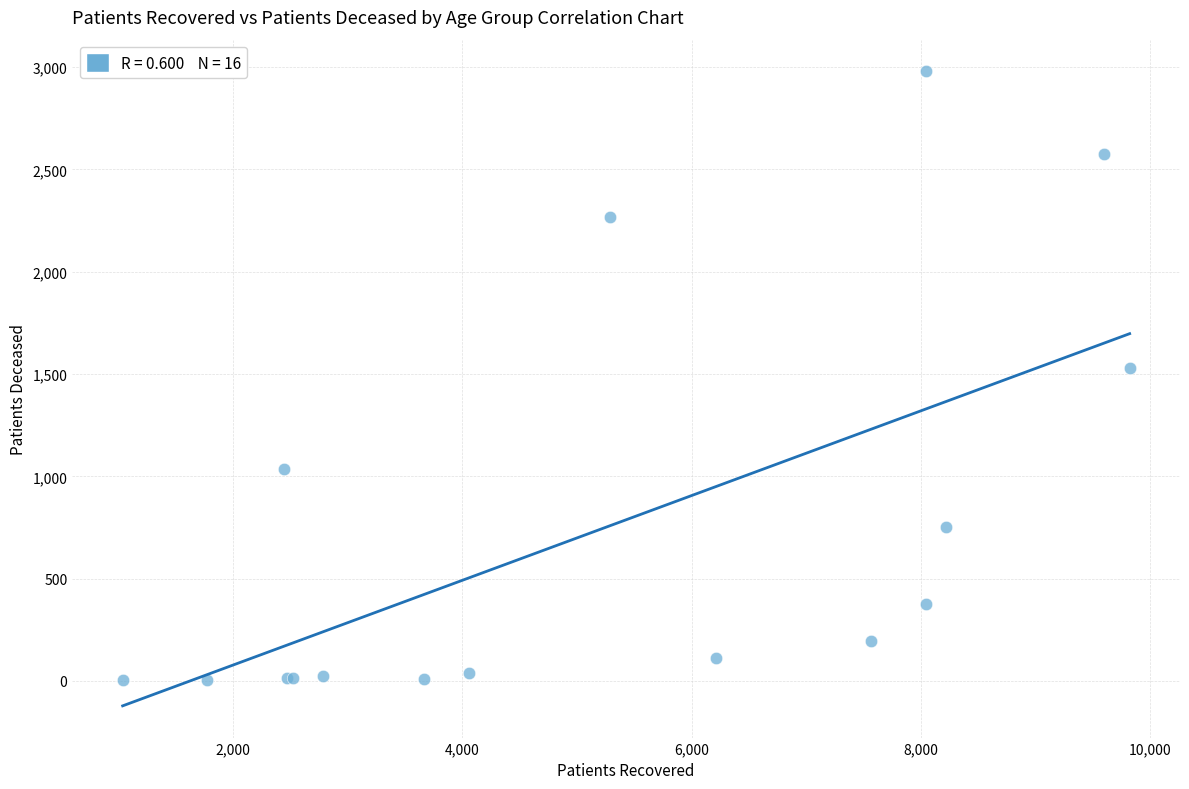

What Y value in the scatter plot is closest to 1491?

1528